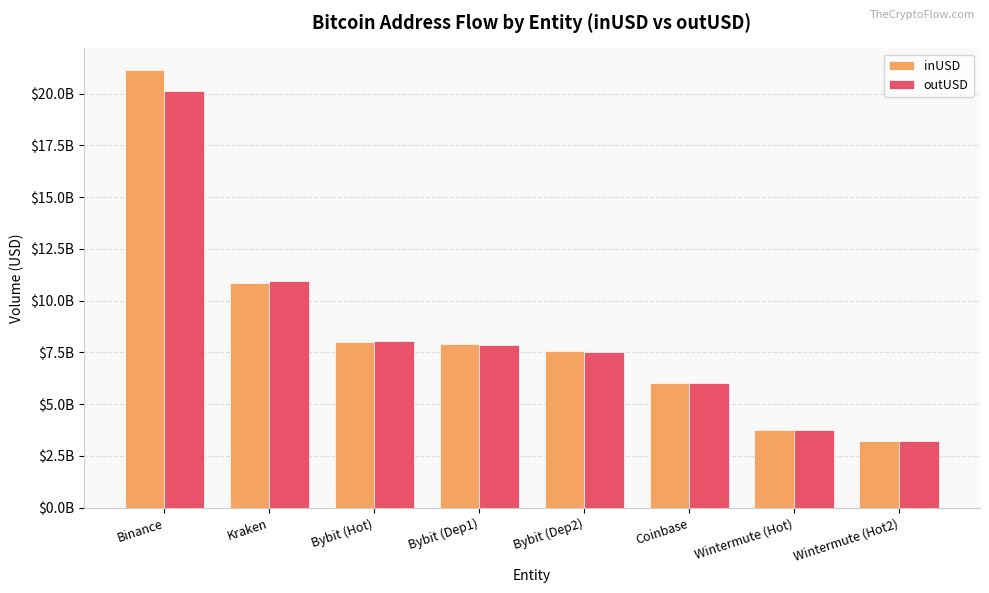

What is the maximum value for outUSD?

20121682187.4